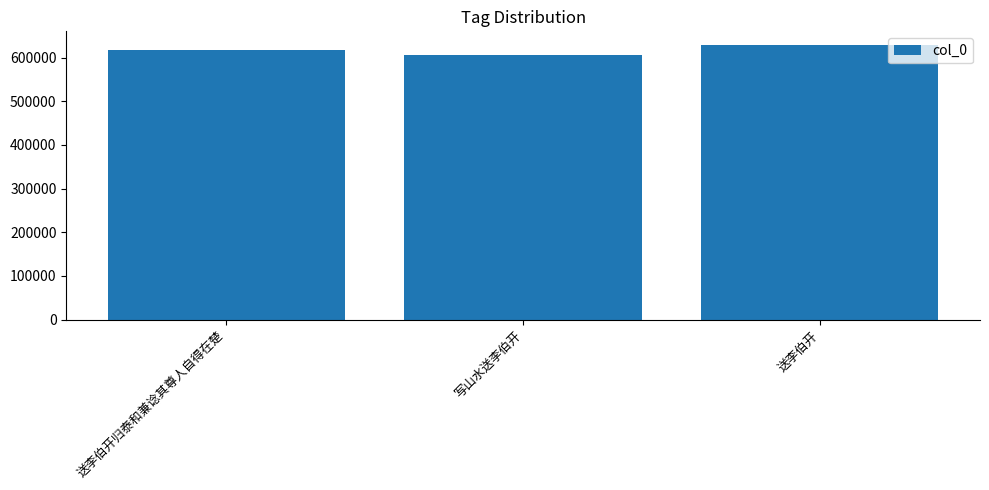

Count the values in the range 605576 to 628658.

3